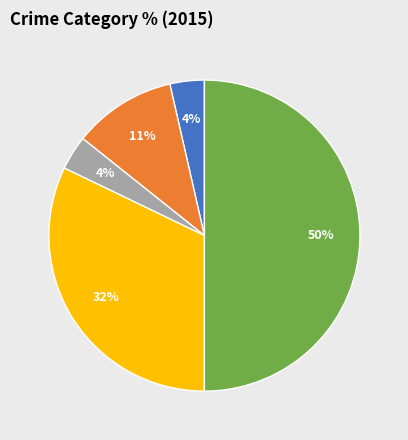

To the nearest percent, what is the difference between the largest and smallest slice percentages?

46%